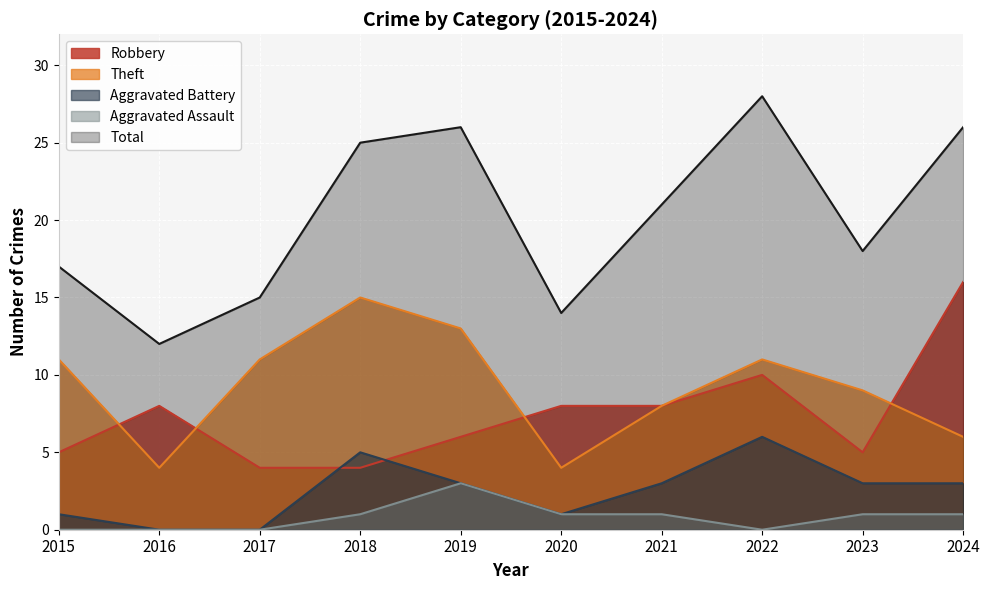

Which series has the largest total across all categories?

Total